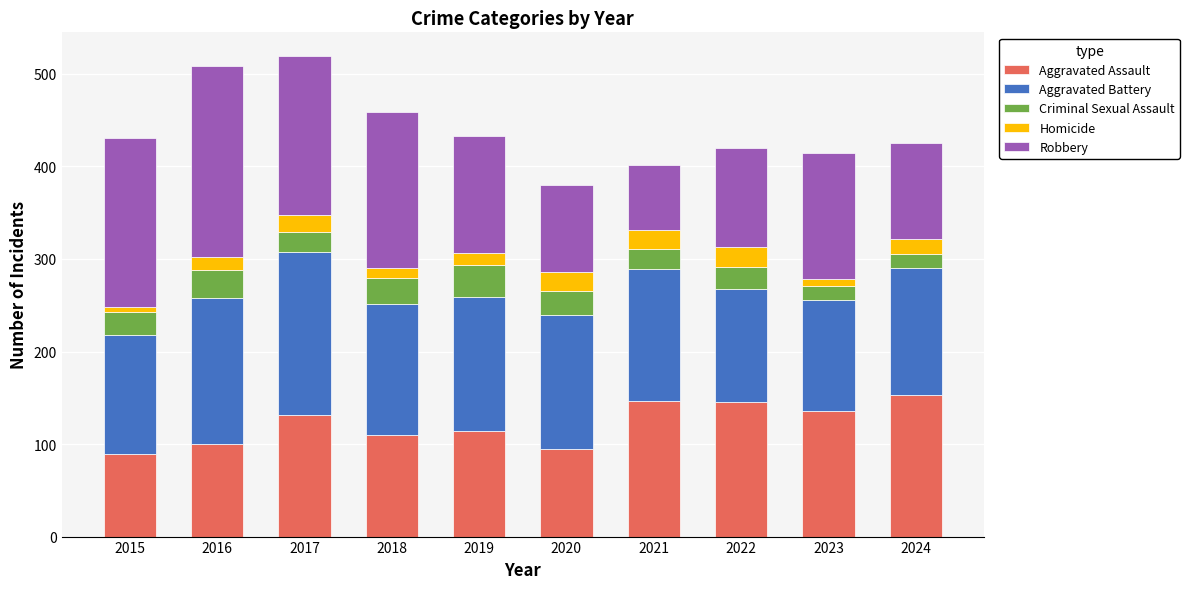

True or false: Aggravated Assault has a value of 95 at 2020.

True